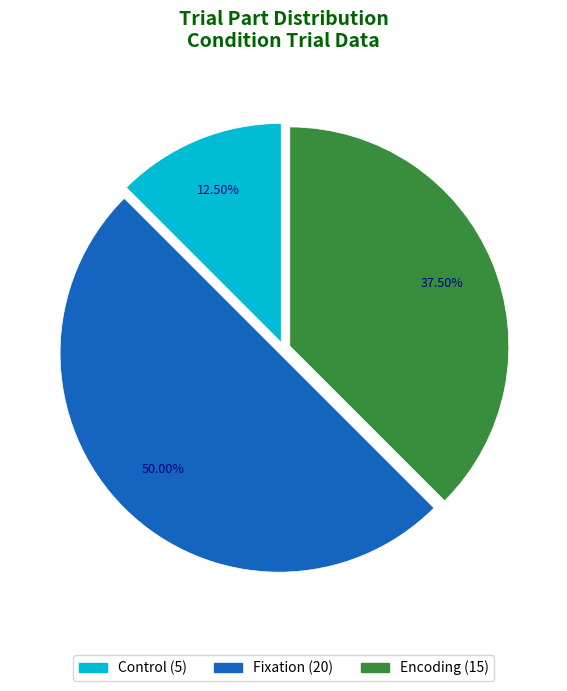

What is the ratio of the value at Fixation (20) to the value at Control (5)?

4.0